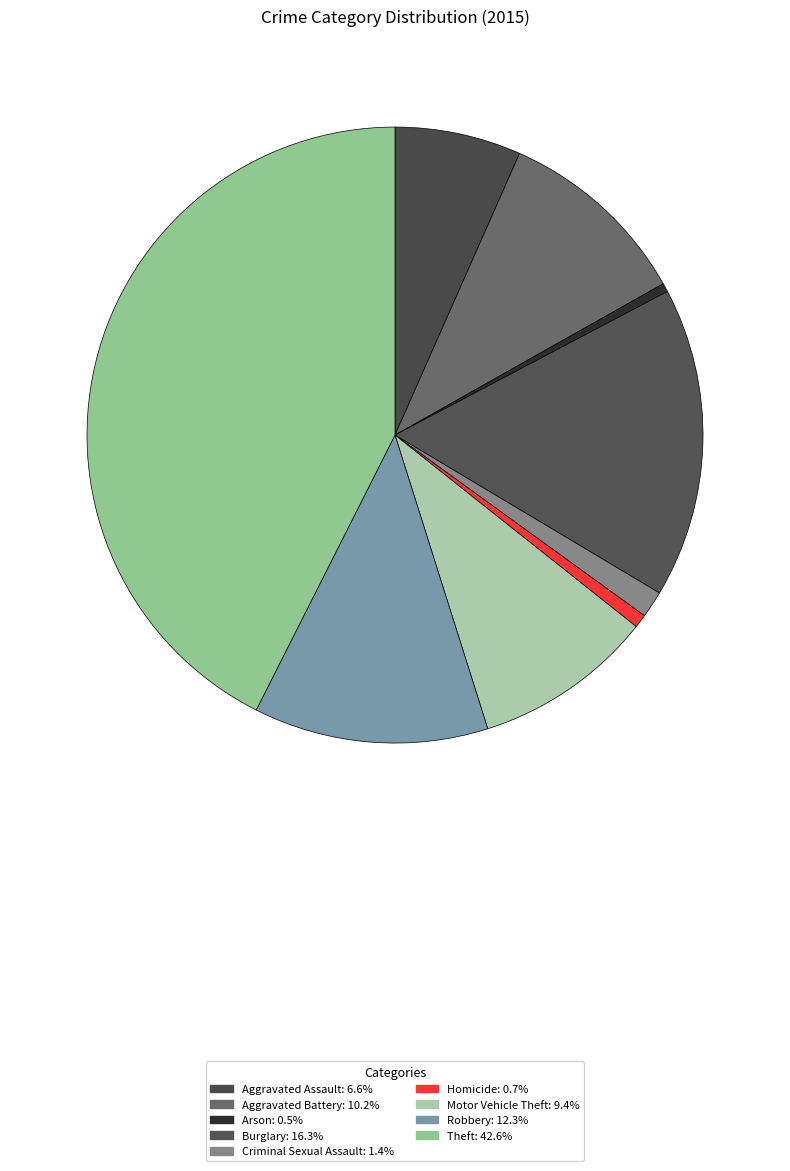

What is the ratio of the value at Criminal Sexual Assault to the value at Aggravated Battery?

0.1